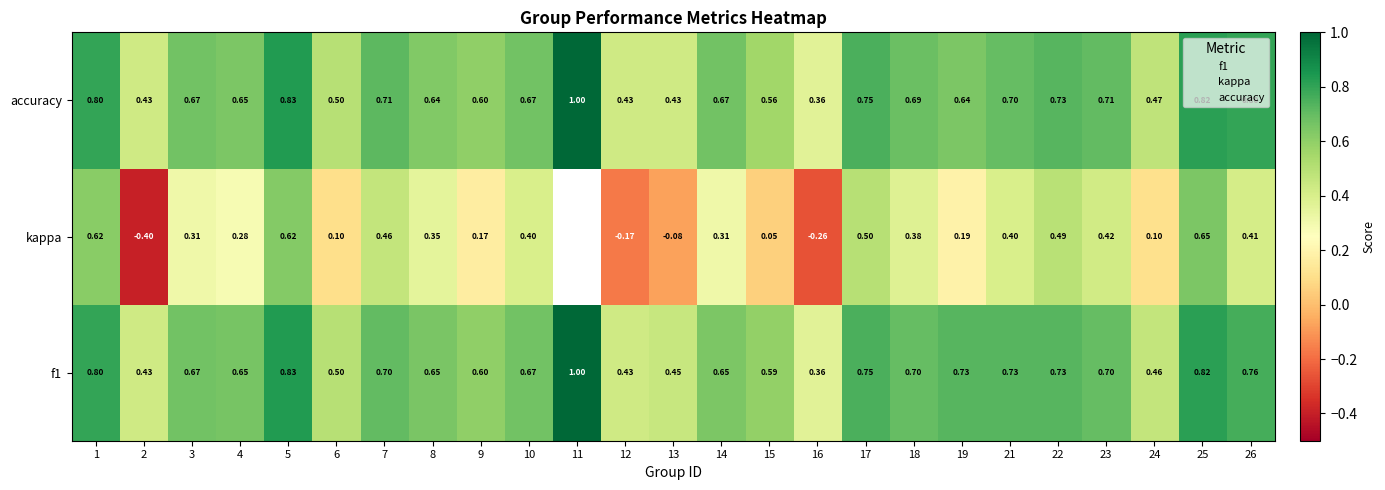

What is the approximate value of f1 at 25?

0.8